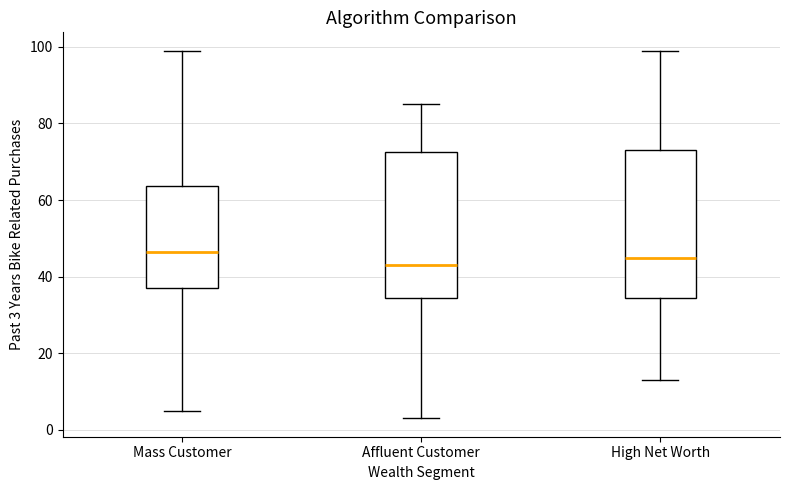

Reading left to right, read every box against the y-axis: the position of its median line, the range the box covers, and the ends of its whiskers. The values are not printed on the chart, so give them approximately, as read against the axis.

Mass Customer: median 46, box 38 to 64, whiskers 6 to 100
Affluent Customer: median 44, box 34 to 72, whiskers 4 to 86
High Net Worth: median 46, box 34 to 74, whiskers 14 to 100